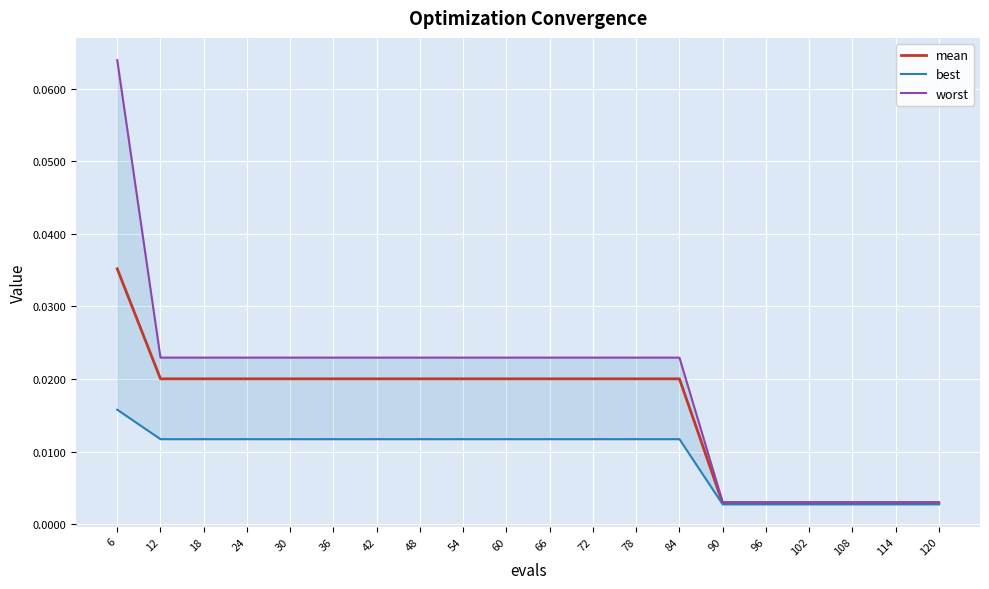

How many lines are shown in the chart?

3